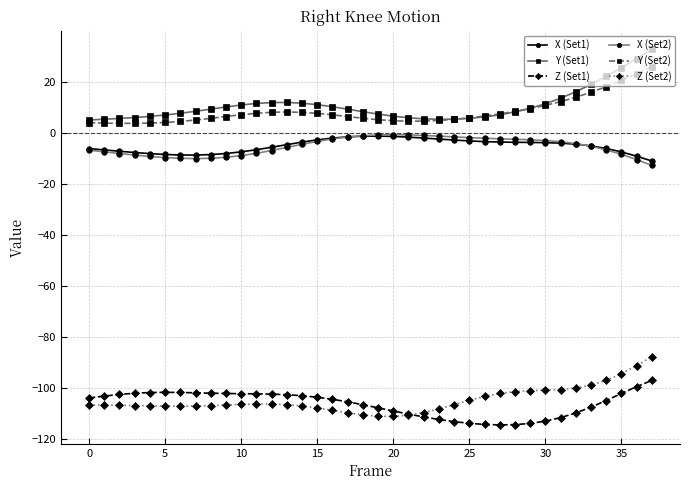

What is the value of the Z (Set1) point at the 34th from the left?

-107.4